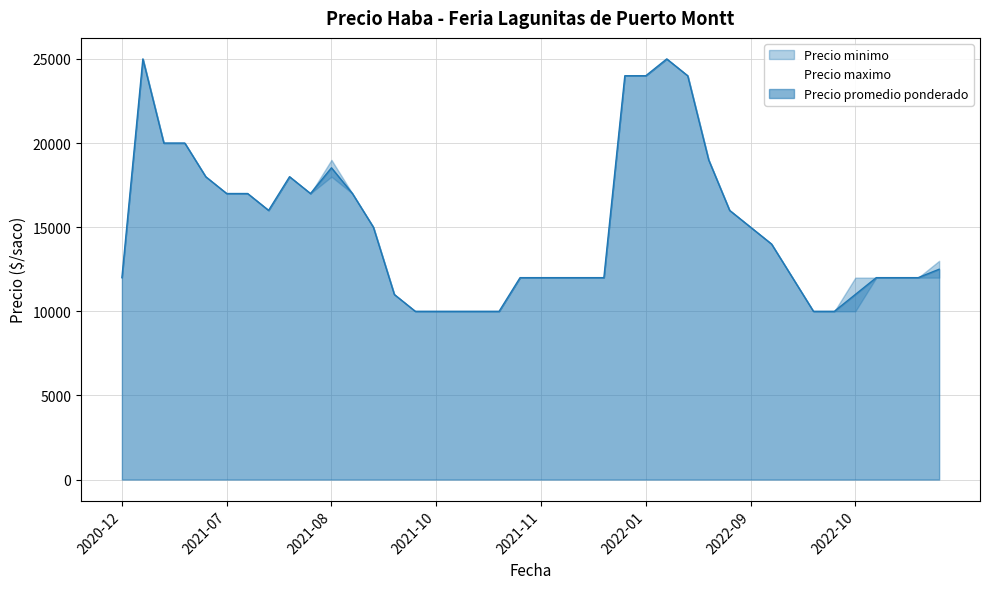

Rank the series by their average value, from lowest to highest.

Precio minimo, Precio promedio ponderado, Precio maximo